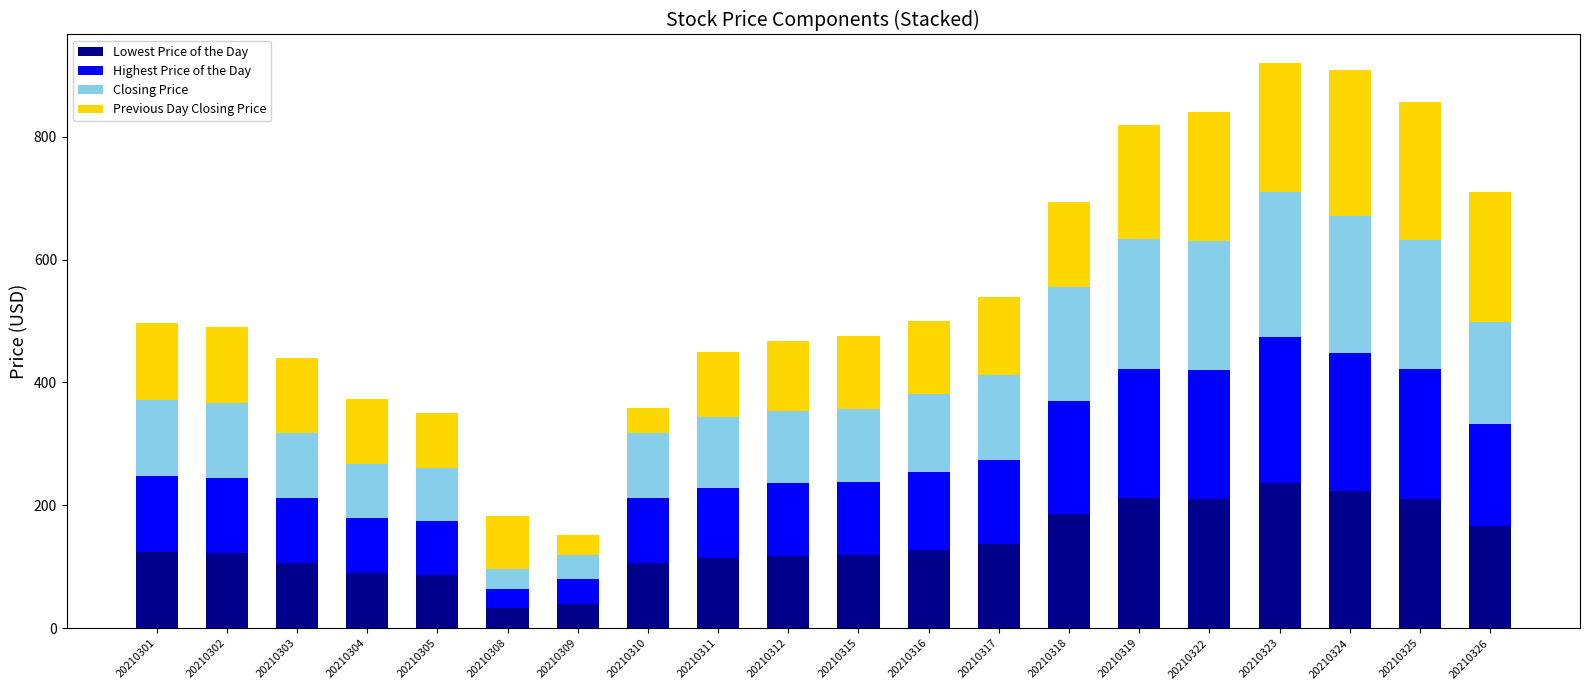

What is the sum of all Lowest Price of the Day values?

2765.7